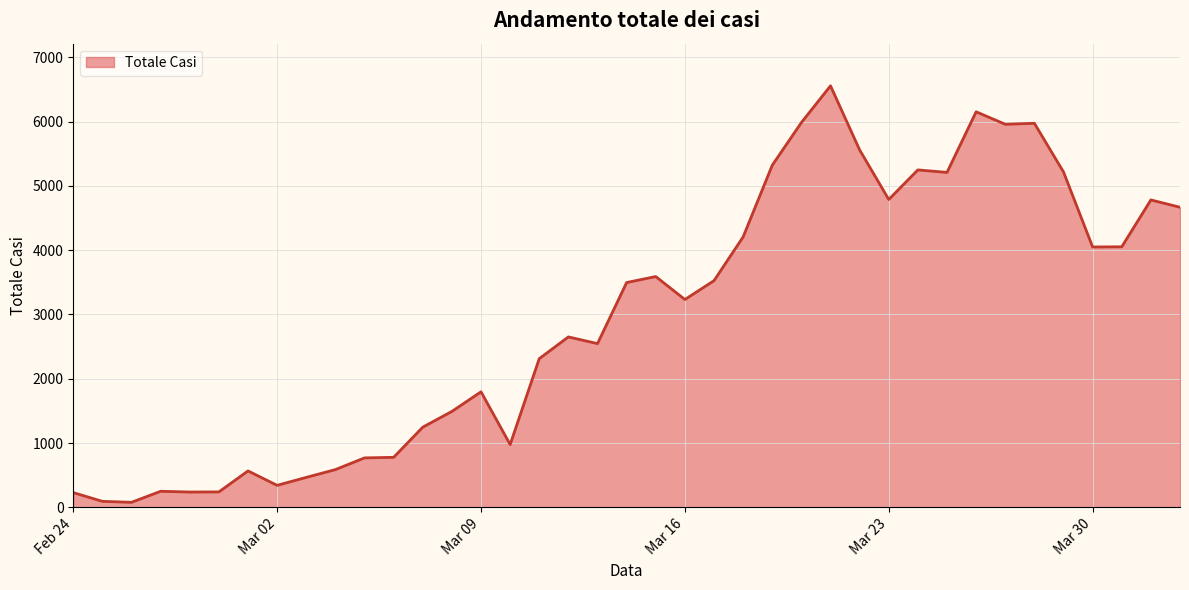

What is the maximum value shown in the chart?

6557